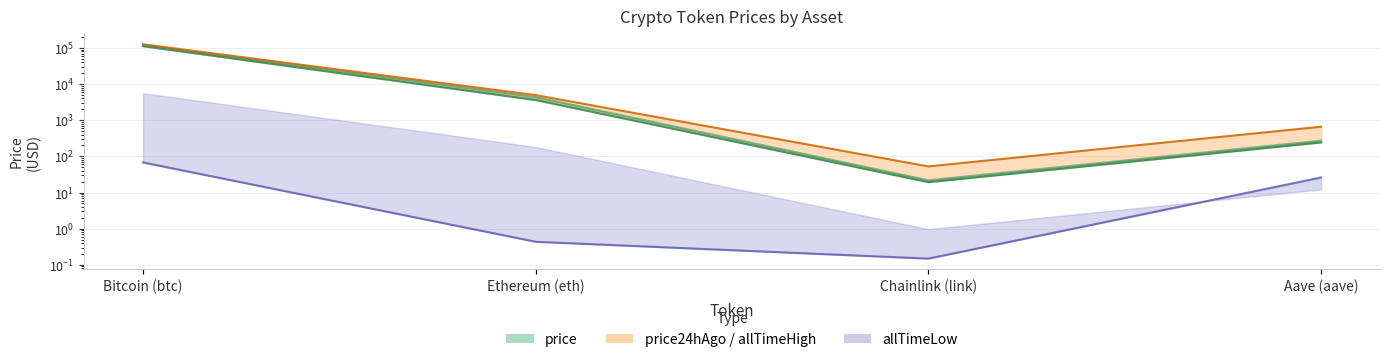

Count the number of categories in the chart.

4